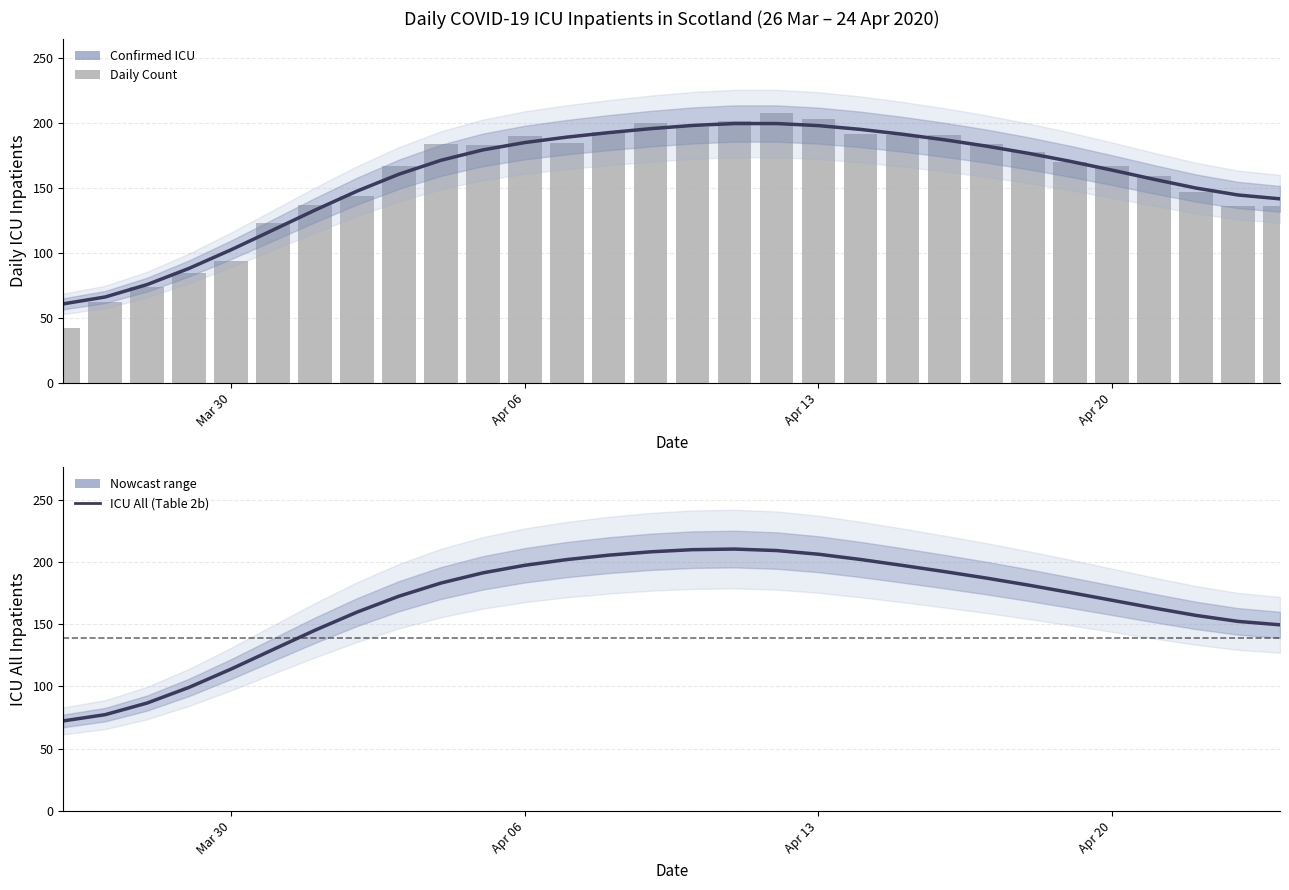

What is the smallest value displayed?

42.0